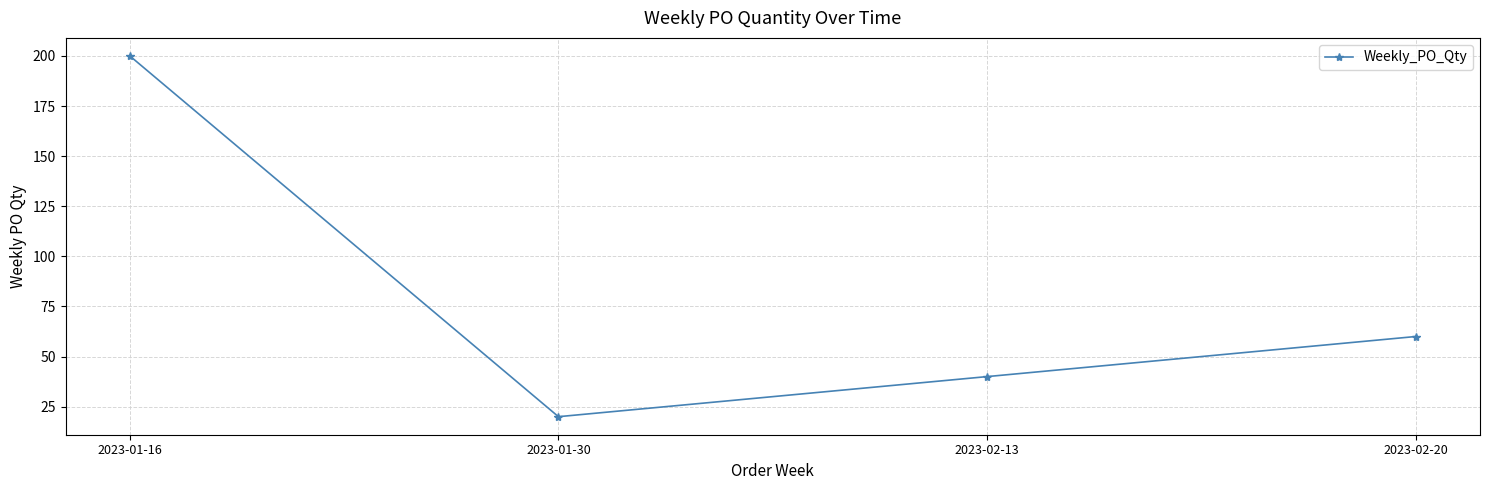

True or false: there are more than 2 points higher than both neighbors.

False